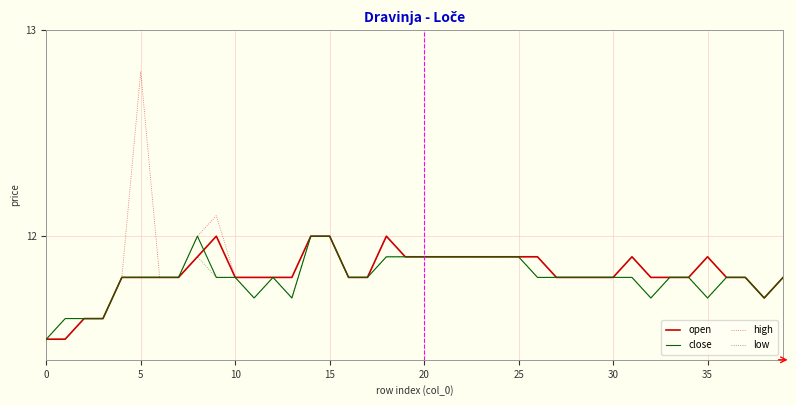

Which series has the largest range (max minus min)?

high